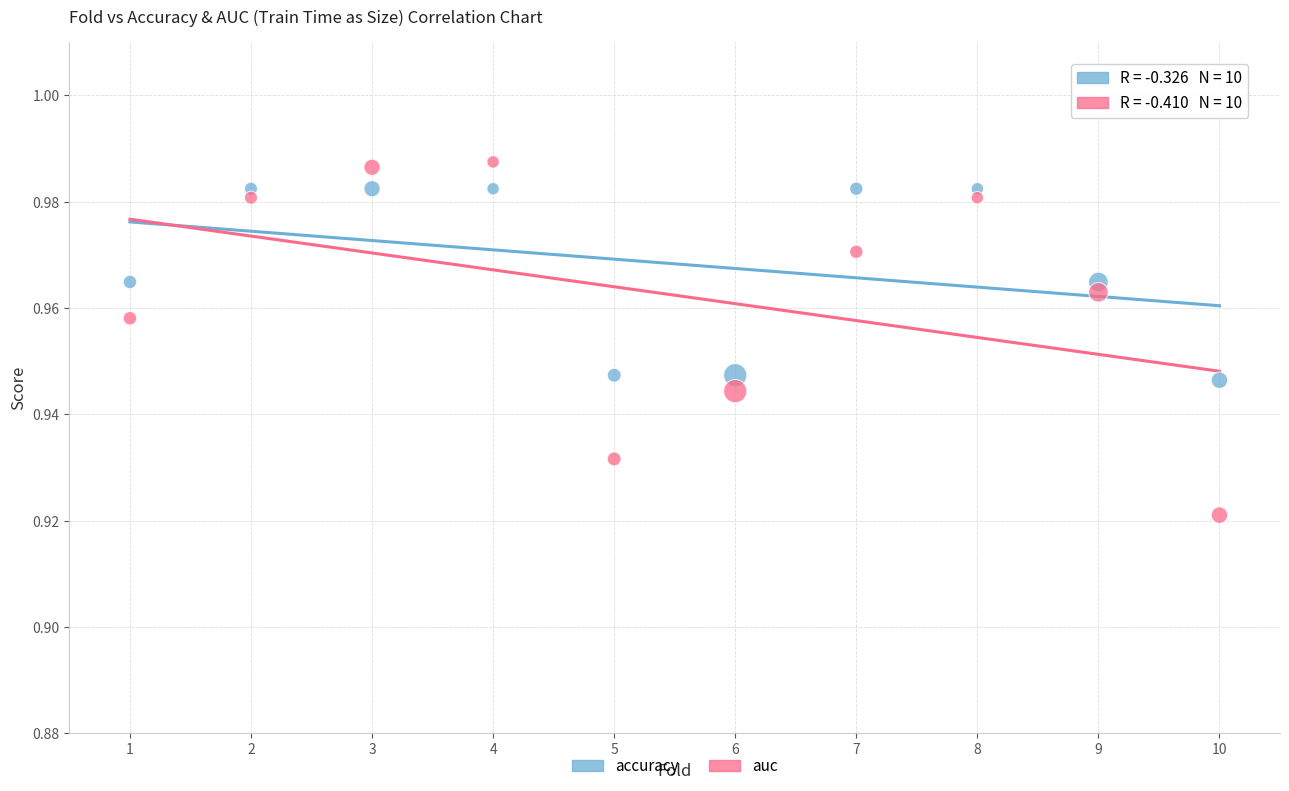

Which series reaches the minimum Y coordinate?

auc